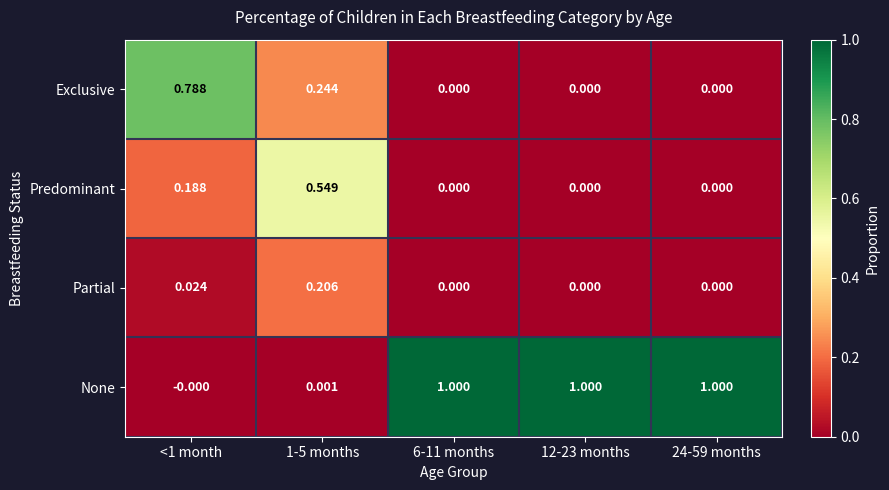

Rank the series by their maximum value, from highest to lowest.

None, Exclusive, Predominant, Partial